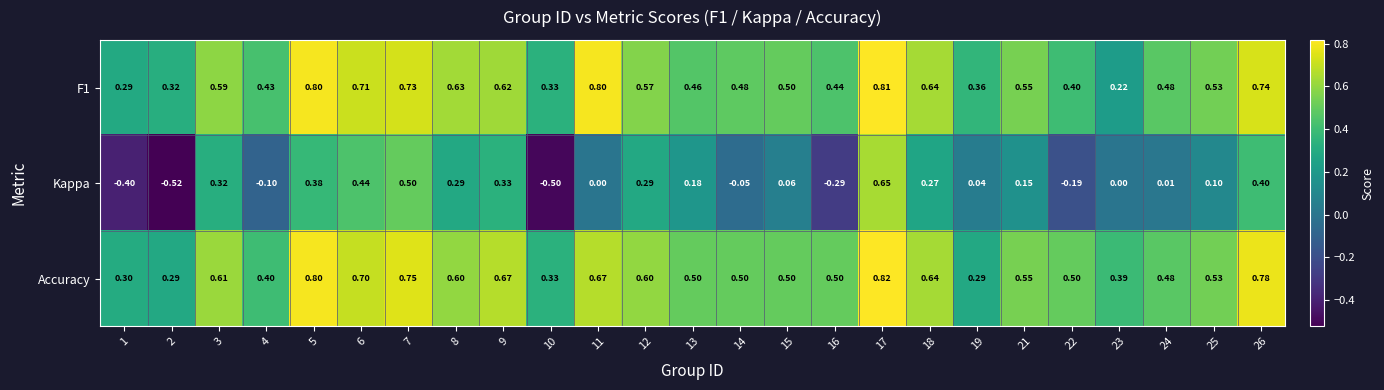

How many values in the Kappa series are below 0?

7